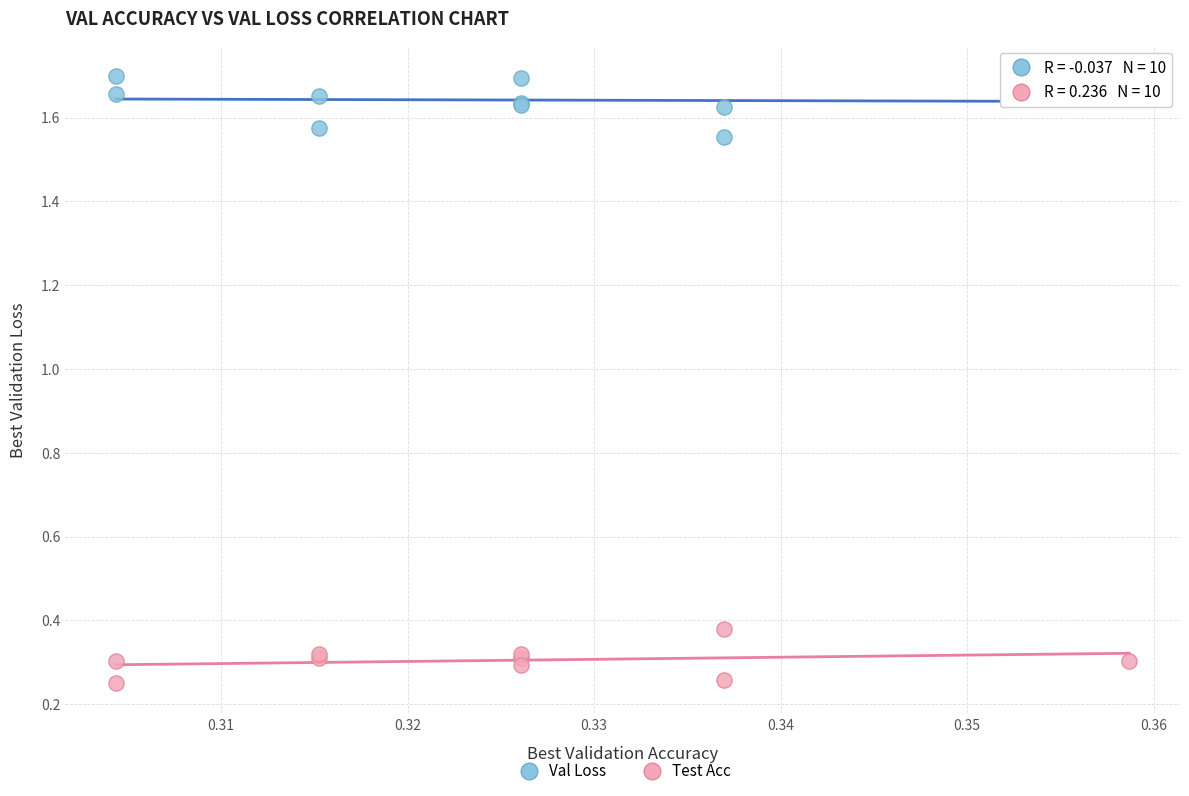

Which series has the largest Y range (max minus min)?

Val Loss